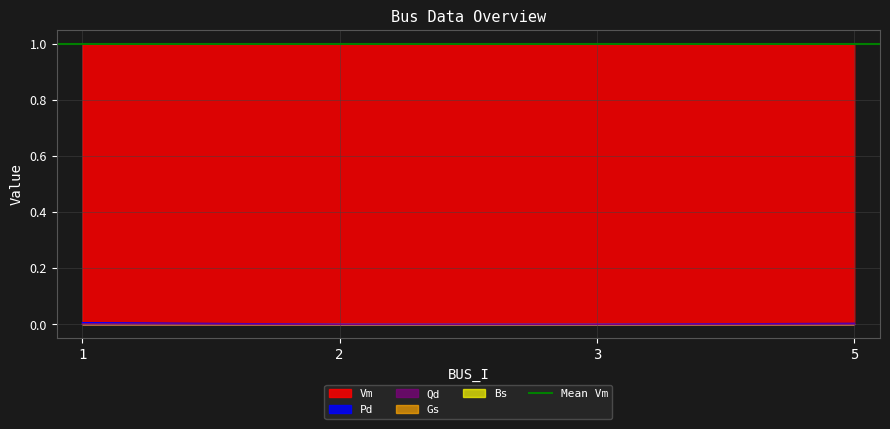

Is the value of Vm at 1 greater than the value of Pd at 1?

Yes